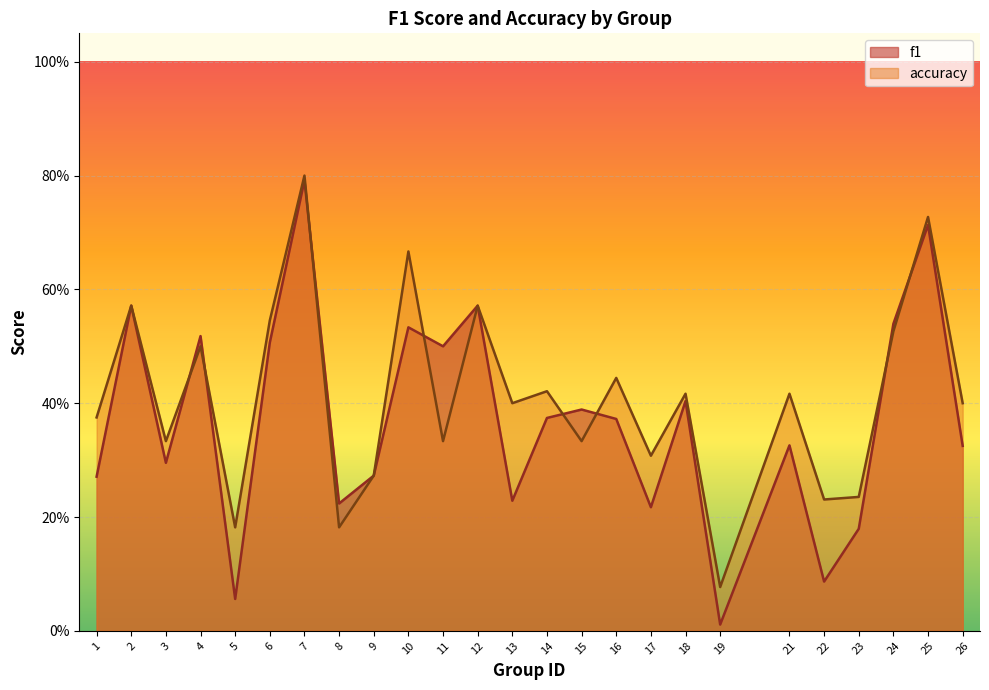

Between 10 and 12, which series saw the biggest shift?

accuracy